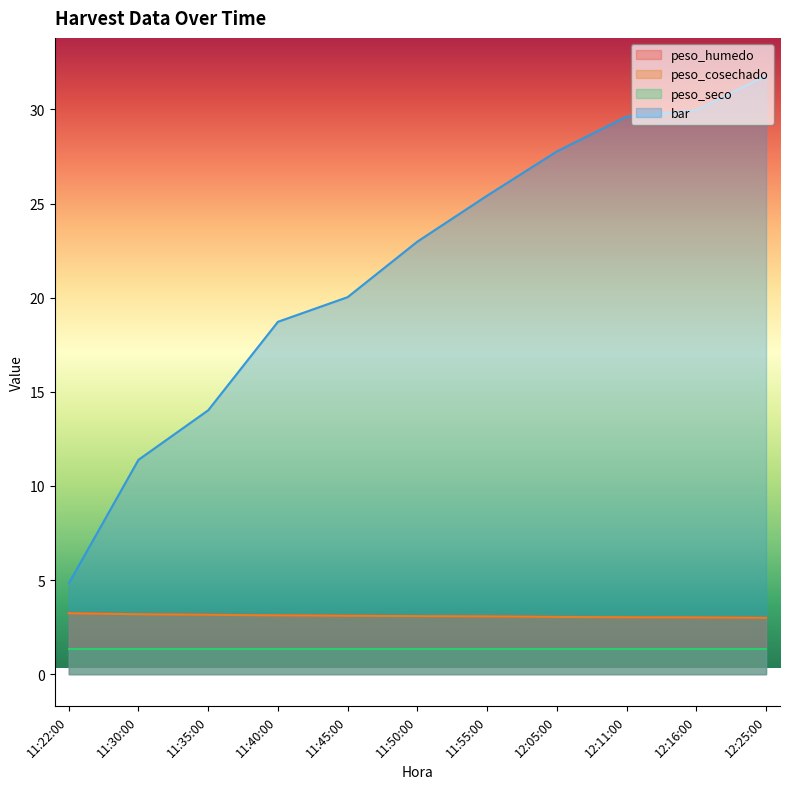

True or false: bar has more than 2 interior local peaks.

False